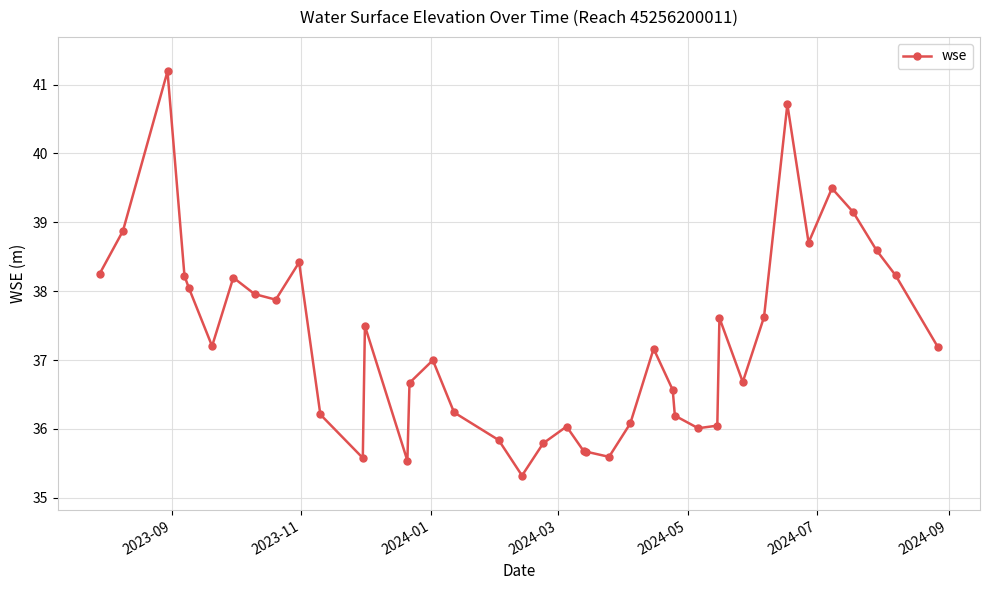

How many series are shown in this chart?

1